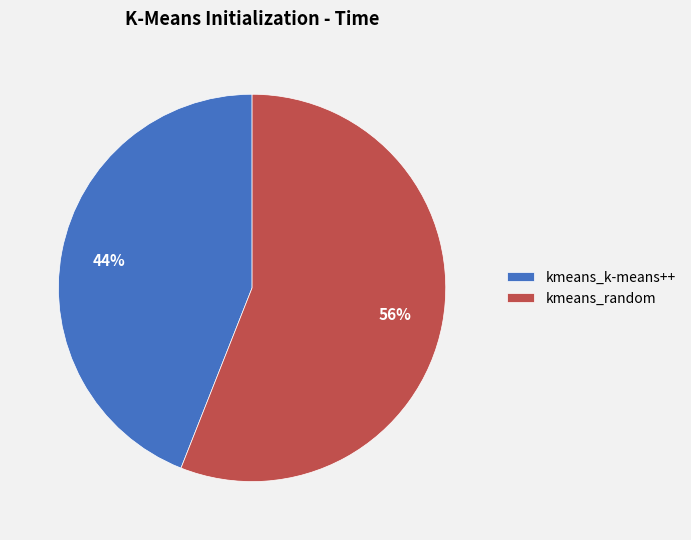

Is there any slice that represents more than half of the pie?

Yes